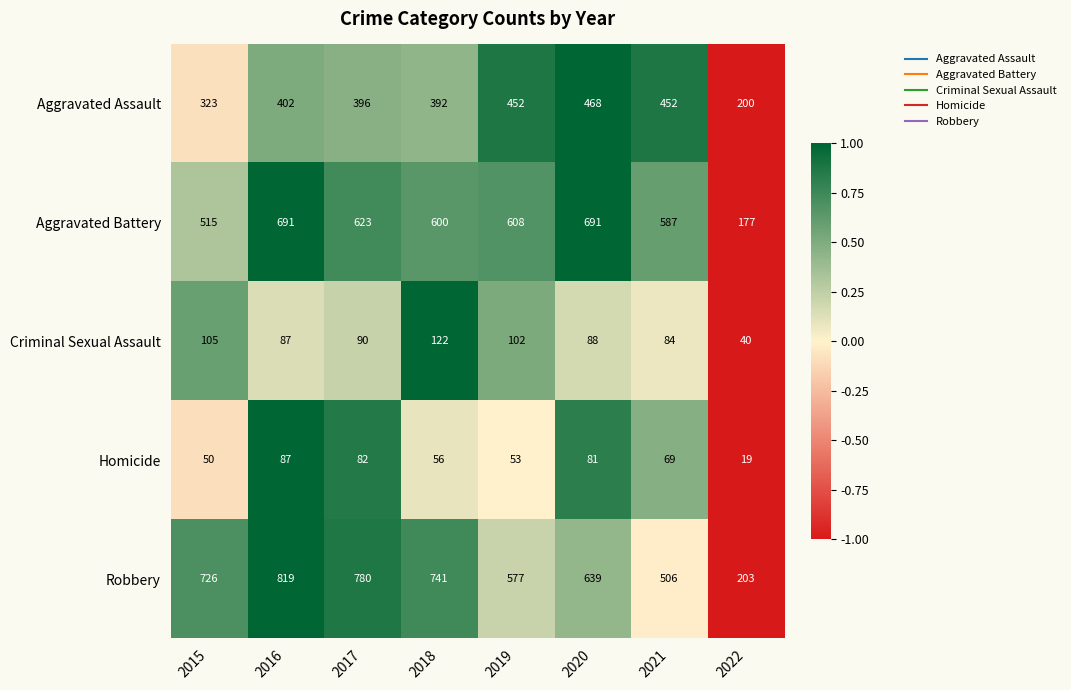

The value of Robbery at 2022 is 203. True or false?

True